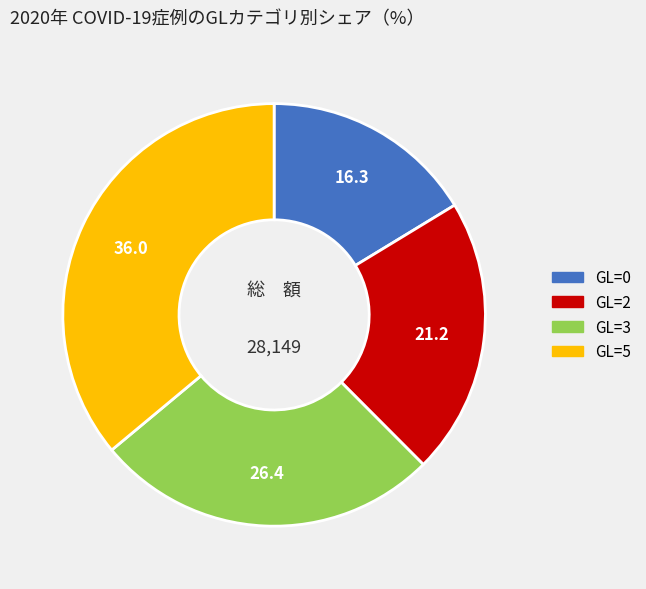

Does any single category account for the majority?

No